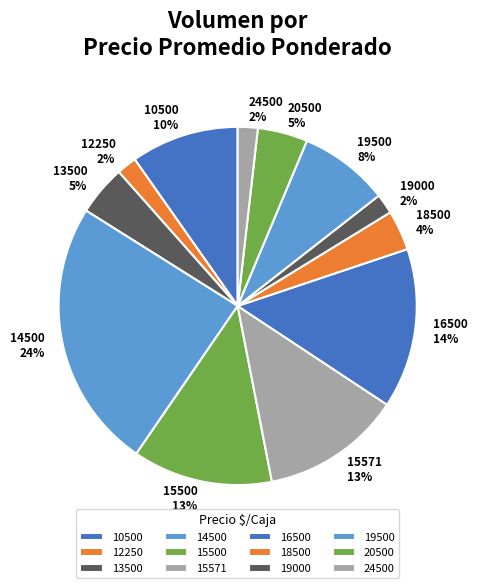

Count the number of slices in the pie.

12